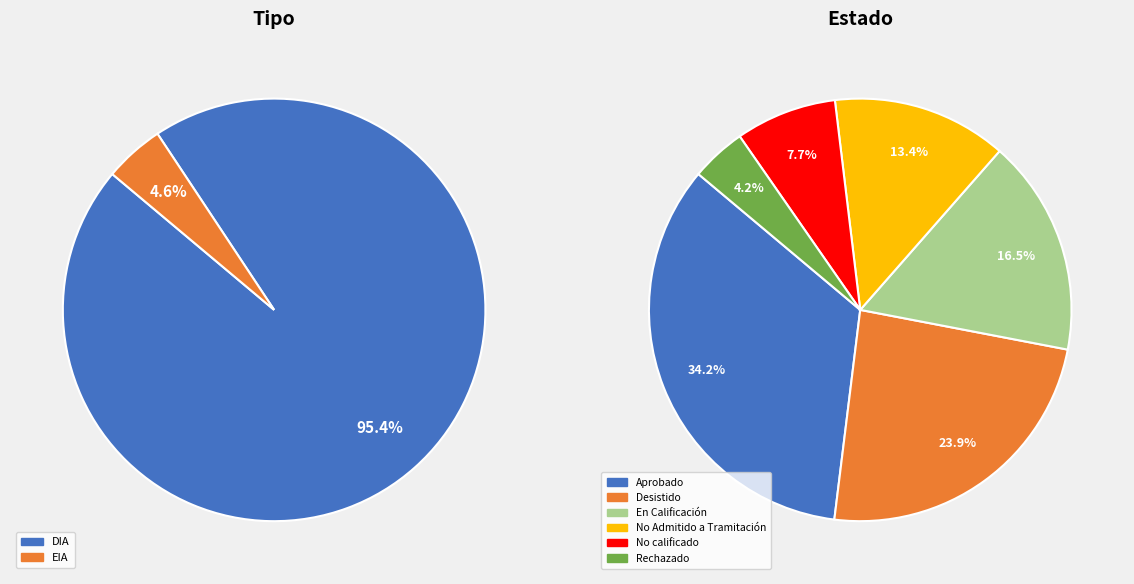

Does Aprobado account for over 50% of the chart?

No